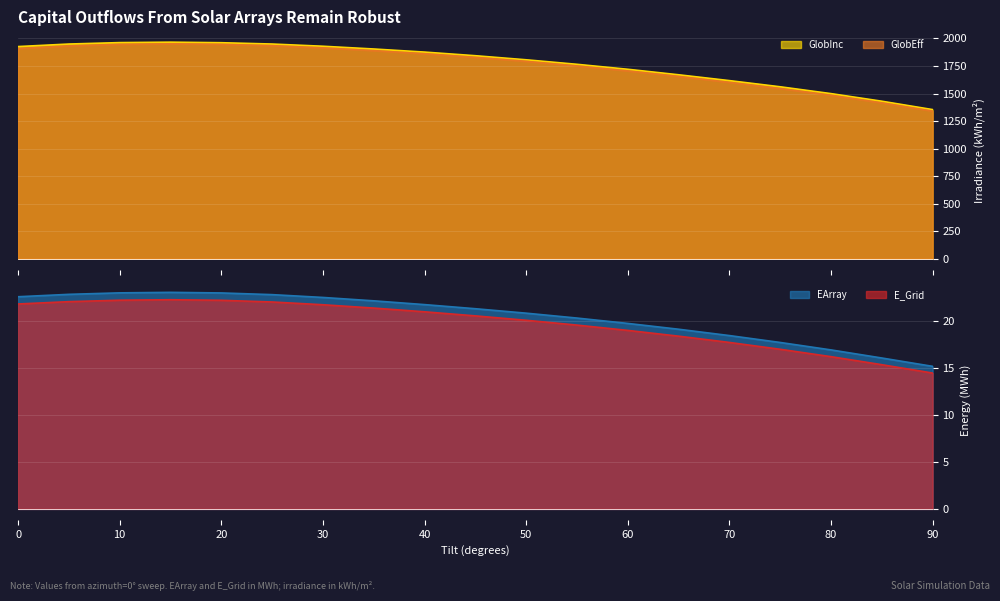

True or false: GlobEff and EArray intersect in this chart.

False